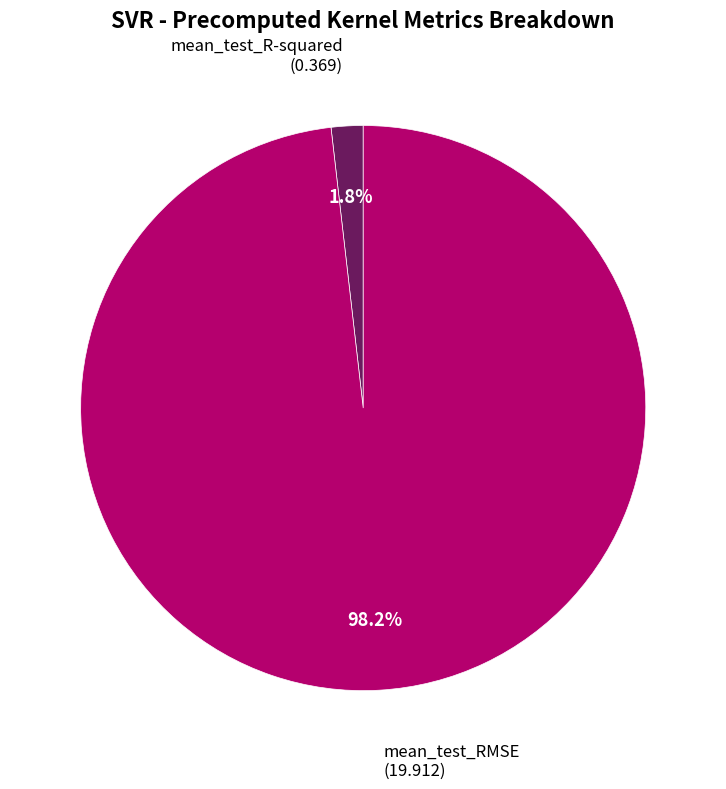

Is there a majority slice in this chart?

Yes